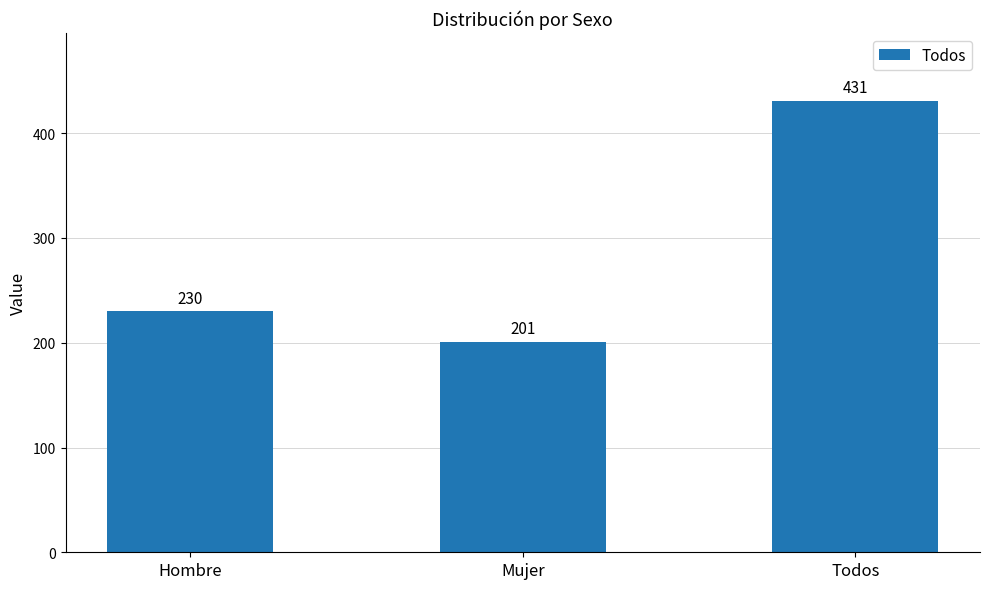

The value at Hombre is 230. True or false?

True